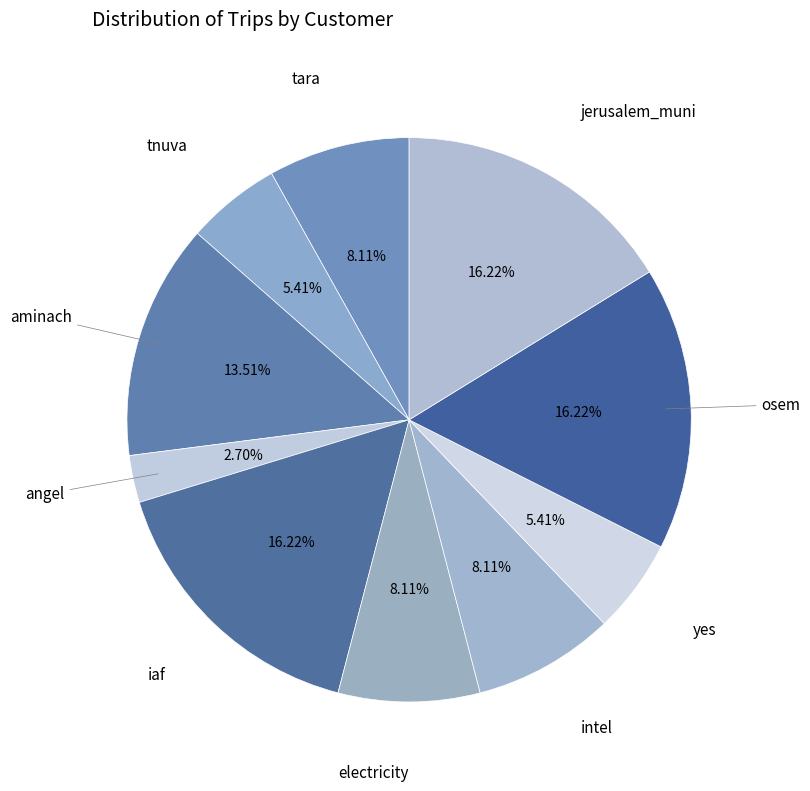

How many slices are in this pie chart?

10